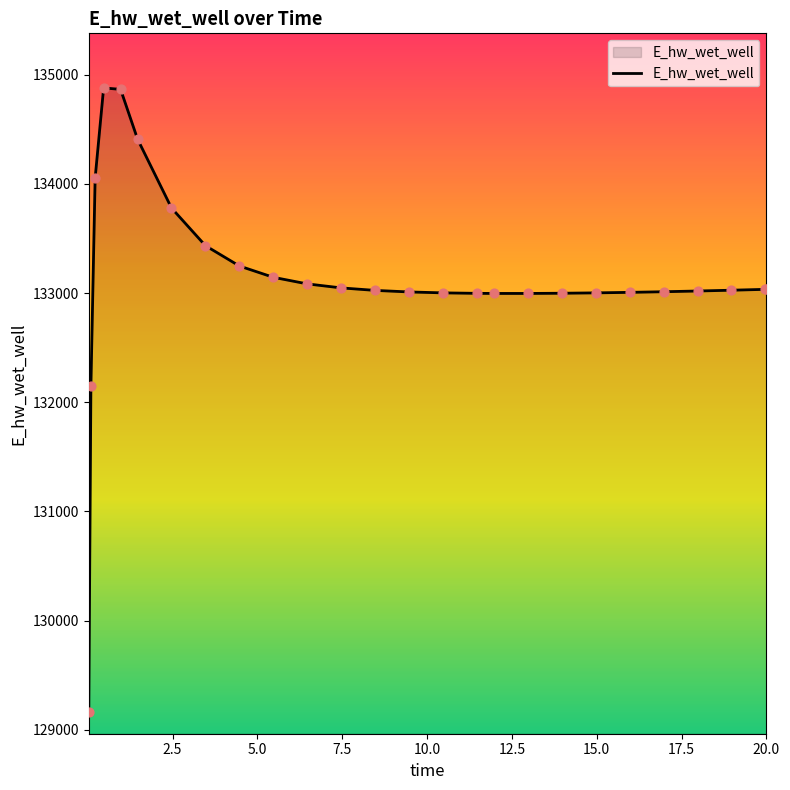

What is the smallest value displayed?

129163.7